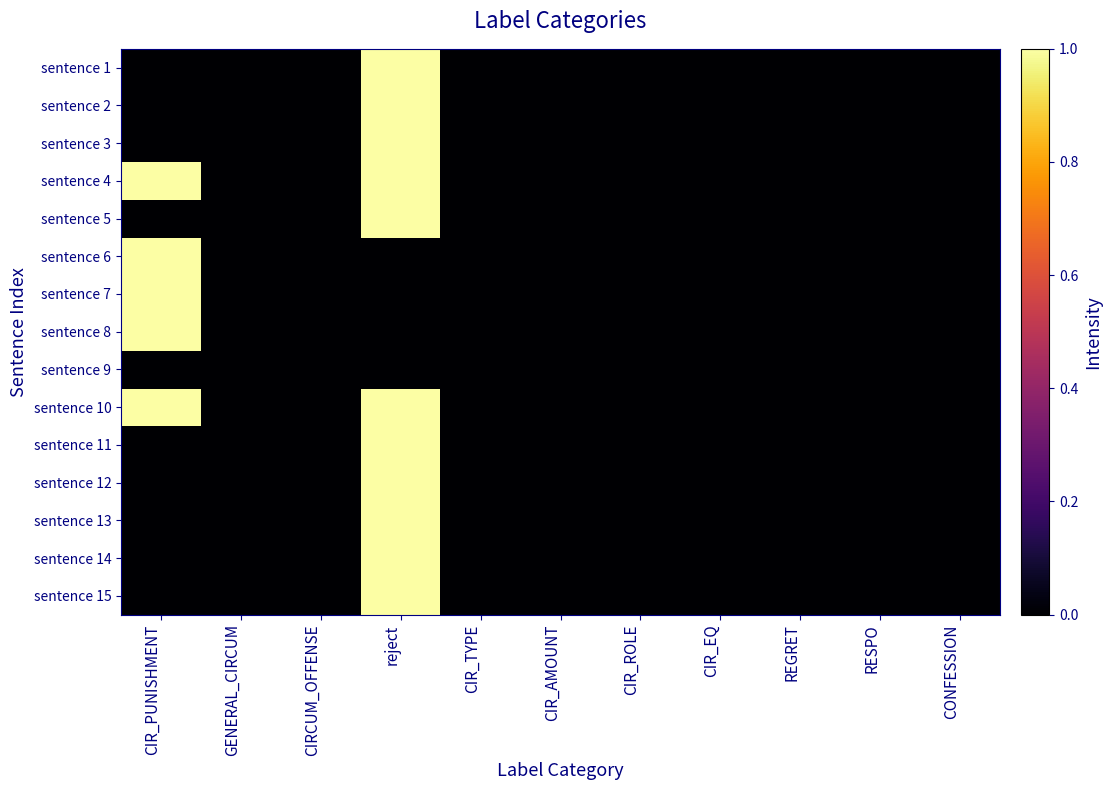

Reading left to right, extract all data points from this chart.

sentence 1: CIR_PUNISHMENT=0	GENERAL_CIRCUM=0	CIRCUM_OFFENSE=0	reject=1	CIR_TYPE=0	CIR_AMOUNT=0	CIR_ROLE=0	CIR_EQ=0	REGRET=0	RESPO=0	CONFESSION=0
sentence 2: CIR_PUNISHMENT=0	GENERAL_CIRCUM=0	CIRCUM_OFFENSE=0	reject=1	CIR_TYPE=0	CIR_AMOUNT=0	CIR_ROLE=0	CIR_EQ=0	REGRET=0	RESPO=0	CONFESSION=0
sentence 3: CIR_PUNISHMENT=0	GENERAL_CIRCUM=0	CIRCUM_OFFENSE=0	reject=1	CIR_TYPE=0	CIR_AMOUNT=0	CIR_ROLE=0	CIR_EQ=0	REGRET=0	RESPO=0	CONFESSION=0
sentence 4: CIR_PUNISHMENT=1	GENERAL_CIRCUM=0	CIRCUM_OFFENSE=0	reject=1	CIR_TYPE=0	CIR_AMOUNT=0	CIR_ROLE=0	CIR_EQ=0	REGRET=0	RESPO=0	CONFESSION=0
sentence 5: CIR_PUNISHMENT=0	GENERAL_CIRCUM=0	CIRCUM_OFFENSE=0	reject=1	CIR_TYPE=0	CIR_AMOUNT=0	CIR_ROLE=0	CIR_EQ=0	REGRET=0	RESPO=0	CONFESSION=0
sentence 6: CIR_PUNISHMENT=1	GENERAL_CIRCUM=0	CIRCUM_OFFENSE=0	reject=0	CIR_TYPE=0	CIR_AMOUNT=0	CIR_ROLE=0	CIR_EQ=0	REGRET=0	RESPO=0	CONFESSION=0
sentence 7: CIR_PUNISHMENT=1	GENERAL_CIRCUM=0	CIRCUM_OFFENSE=0	reject=0	CIR_TYPE=0	CIR_AMOUNT=0	CIR_ROLE=0	CIR_EQ=0	REGRET=0	RESPO=0	CONFESSION=0
sentence 8: CIR_PUNISHMENT=1	GENERAL_CIRCUM=0	CIRCUM_OFFENSE=0	reject=0	CIR_TYPE=0	CIR_AMOUNT=0	CIR_ROLE=0	CIR_EQ=0	REGRET=0	RESPO=0	CONFESSION=0
sentence 9: CIR_PUNISHMENT=0	GENERAL_CIRCUM=0	CIRCUM_OFFENSE=0	reject=0	CIR_TYPE=0	CIR_AMOUNT=0	CIR_ROLE=0	CIR_EQ=0	REGRET=0	RESPO=0	CONFESSION=0
sentence 10: CIR_PUNISHMENT=1	GENERAL_CIRCUM=0	CIRCUM_OFFENSE=0	reject=1	CIR_TYPE=0	CIR_AMOUNT=0	CIR_ROLE=0	CIR_EQ=0	REGRET=0	RESPO=0	CONFESSION=0
sentence 11: CIR_PUNISHMENT=0	GENERAL_CIRCUM=0	CIRCUM_OFFENSE=0	reject=1	CIR_TYPE=0	CIR_AMOUNT=0	CIR_ROLE=0	CIR_EQ=0	REGRET=0	RESPO=0	CONFESSION=0
sentence 12: CIR_PUNISHMENT=0	GENERAL_CIRCUM=0	CIRCUM_OFFENSE=0	reject=1	CIR_TYPE=0	CIR_AMOUNT=0	CIR_ROLE=0	CIR_EQ=0	REGRET=0	RESPO=0	CONFESSION=0
sentence 13: CIR_PUNISHMENT=0	GENERAL_CIRCUM=0	CIRCUM_OFFENSE=0	reject=1	CIR_TYPE=0	CIR_AMOUNT=0	CIR_ROLE=0	CIR_EQ=0	REGRET=0	RESPO=0	CONFESSION=0
sentence 14: CIR_PUNISHMENT=0	GENERAL_CIRCUM=0	CIRCUM_OFFENSE=0	reject=1	CIR_TYPE=0	CIR_AMOUNT=0	CIR_ROLE=0	CIR_EQ=0	REGRET=0	RESPO=0	CONFESSION=0
sentence 15: CIR_PUNISHMENT=0	GENERAL_CIRCUM=0	CIRCUM_OFFENSE=0	reject=1	CIR_TYPE=0	CIR_AMOUNT=0	CIR_ROLE=0	CIR_EQ=0	REGRET=0	RESPO=0	CONFESSION=0